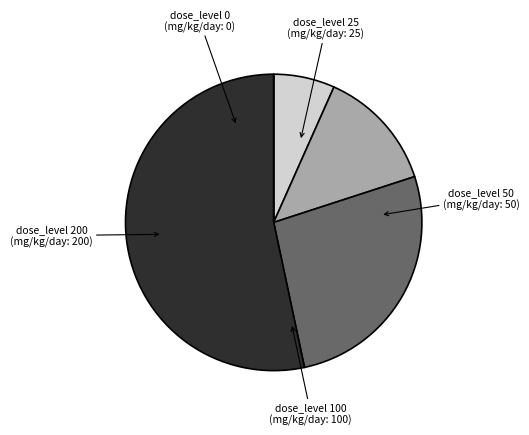

Does any single category account for the majority?

Yes